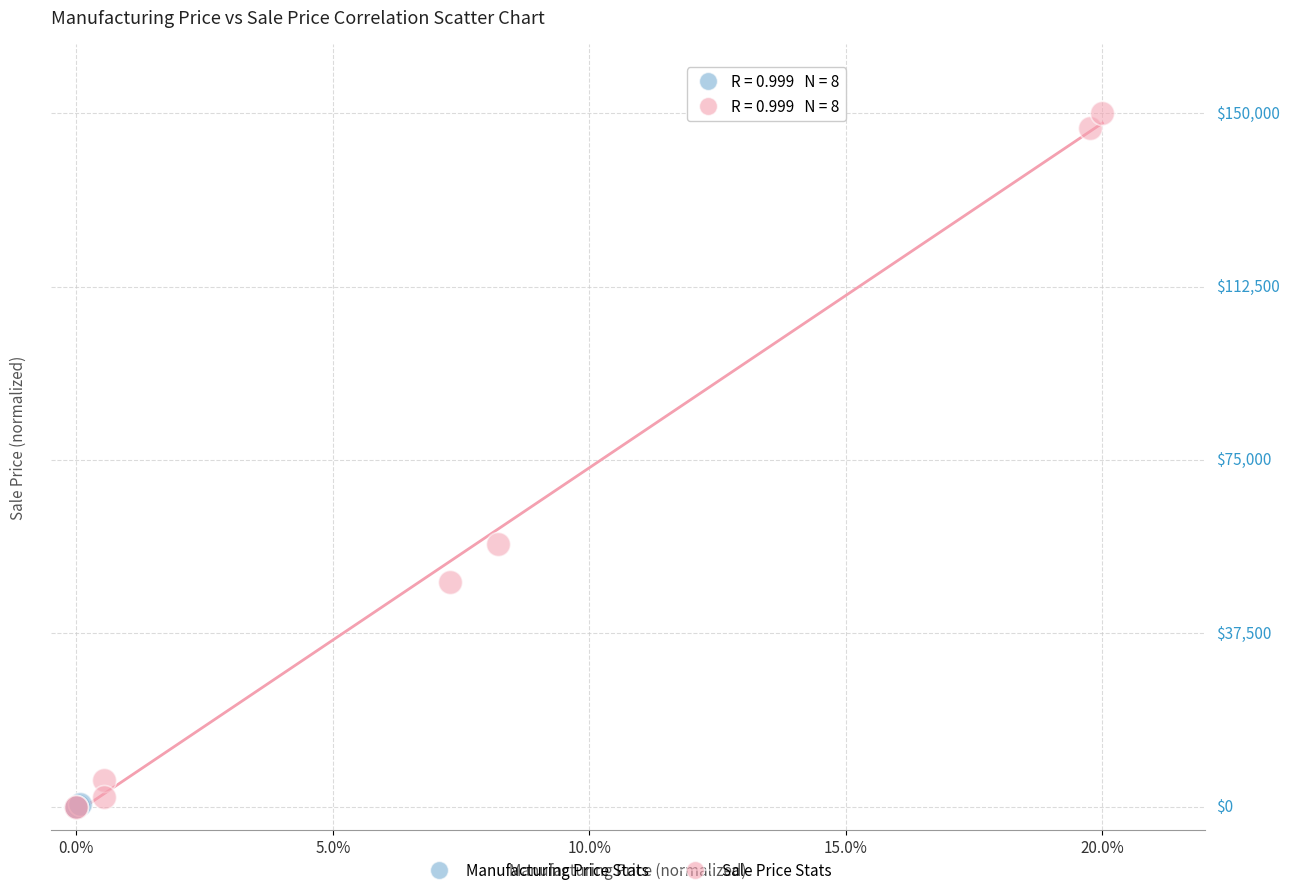

What are all the series names shown in the legend?

Manufacturing Price Stats, Sale Price Stats